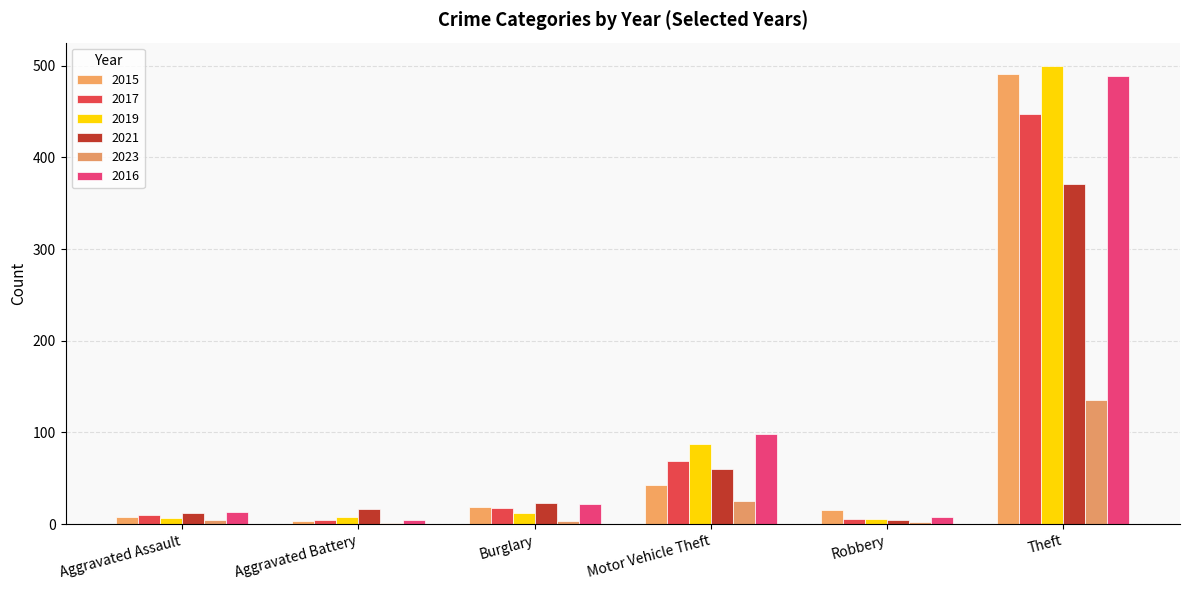

How many groups of bars are there?

6